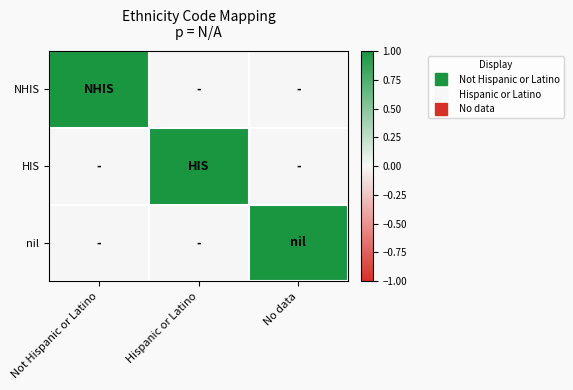

What is the difference between the highest and lowest values at Hispanic or Latino?

1